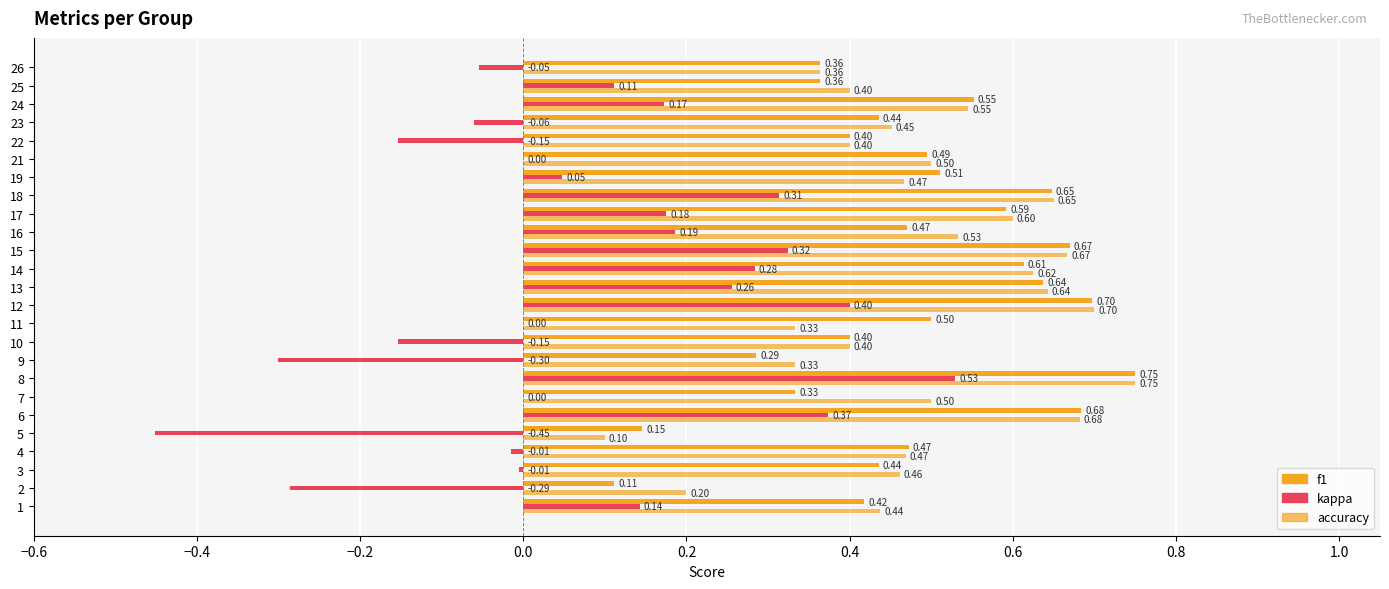

What is the minimum value for accuracy?

0.1